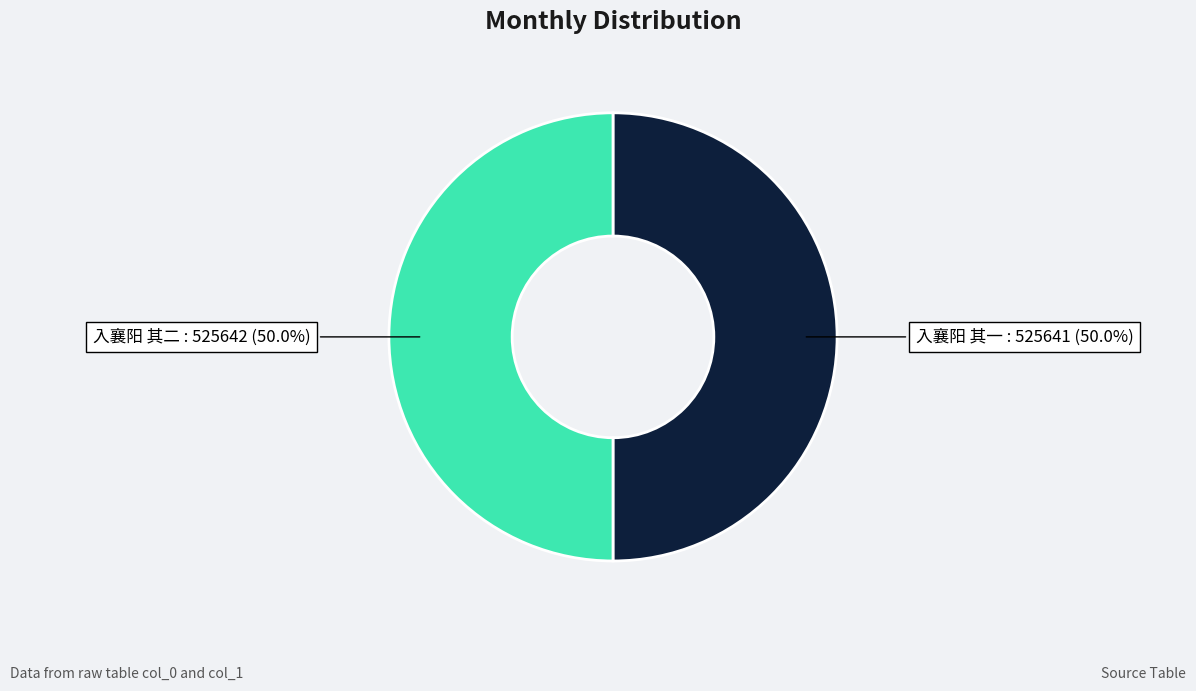

How much of the chart is everything except 入襄阳 其一?

50.0%